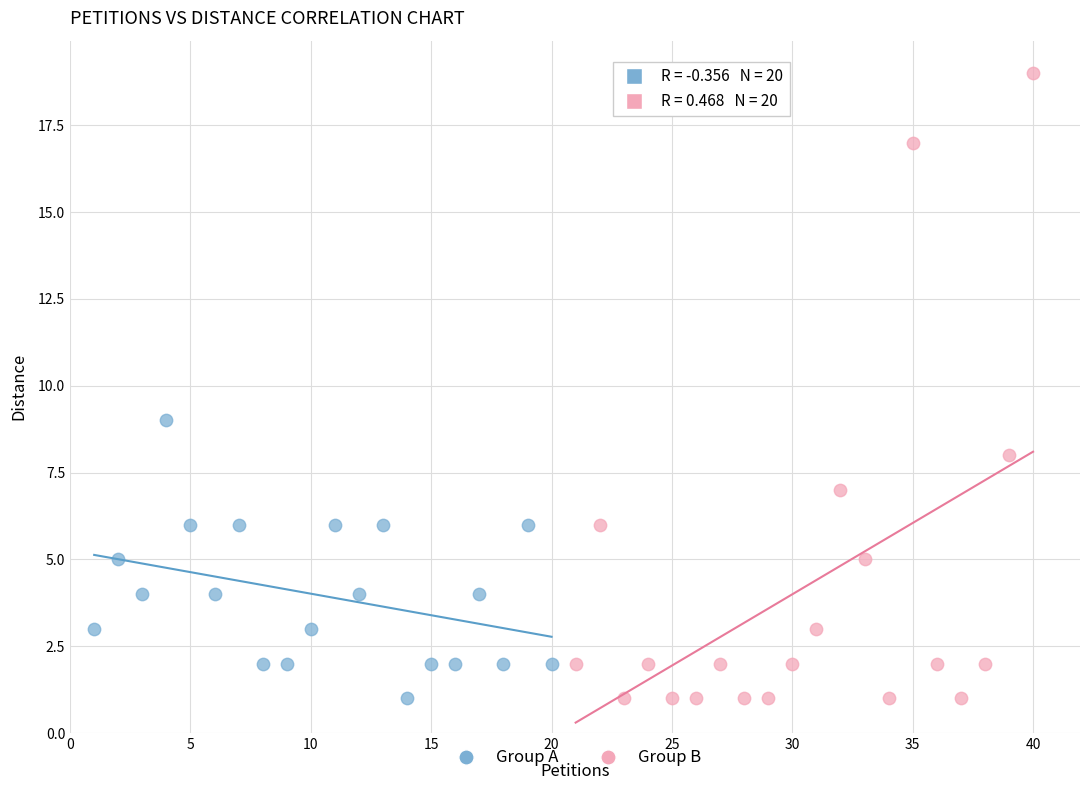

Which series has the largest Y range (max minus min)?

Group B